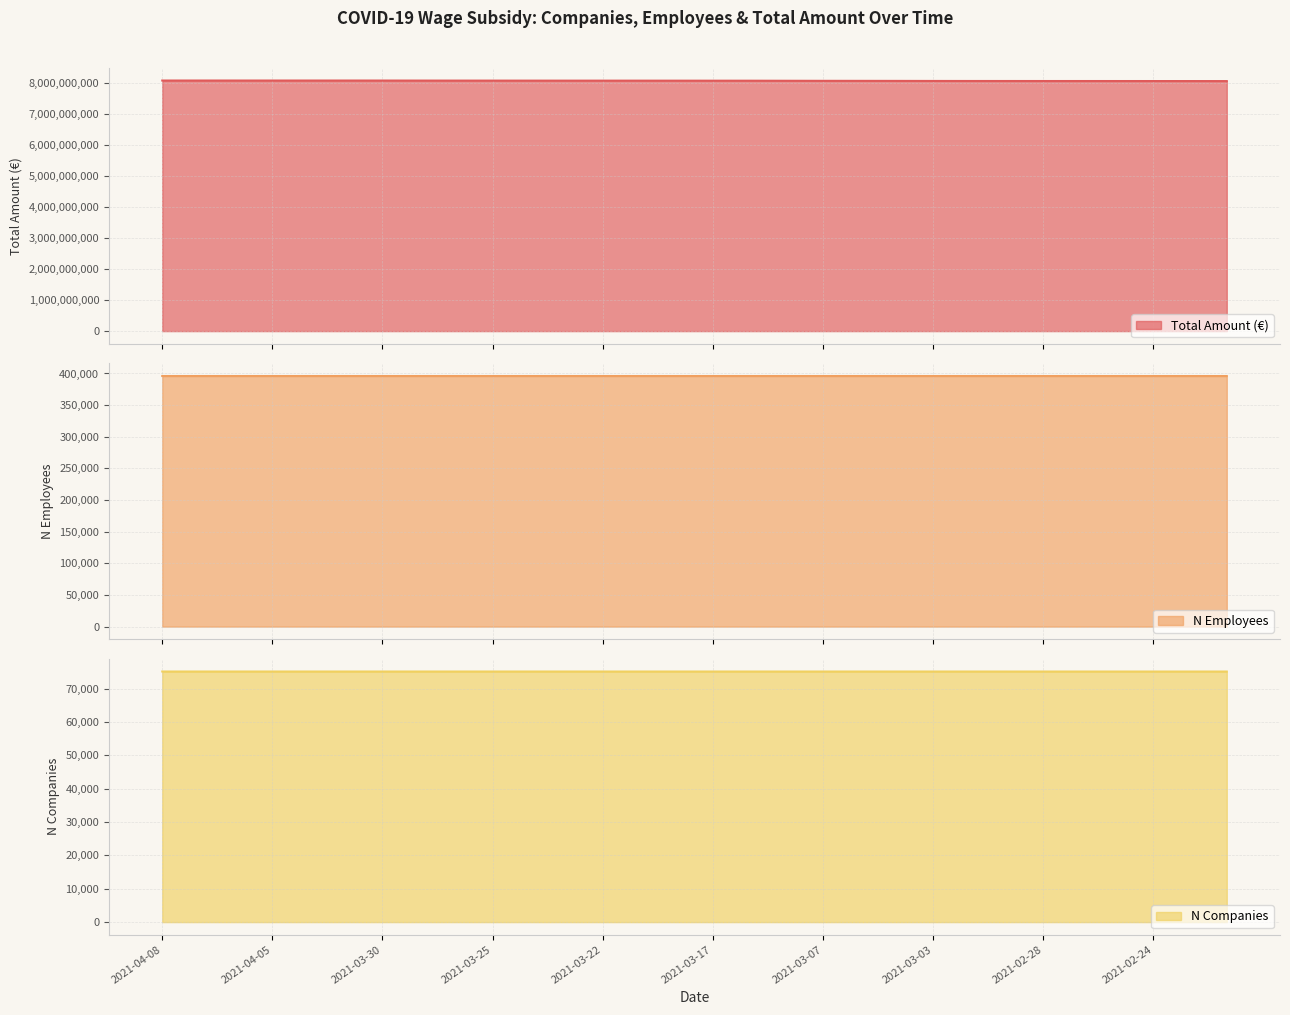

What is the total value across all series at 2021-03-02?

8062330248